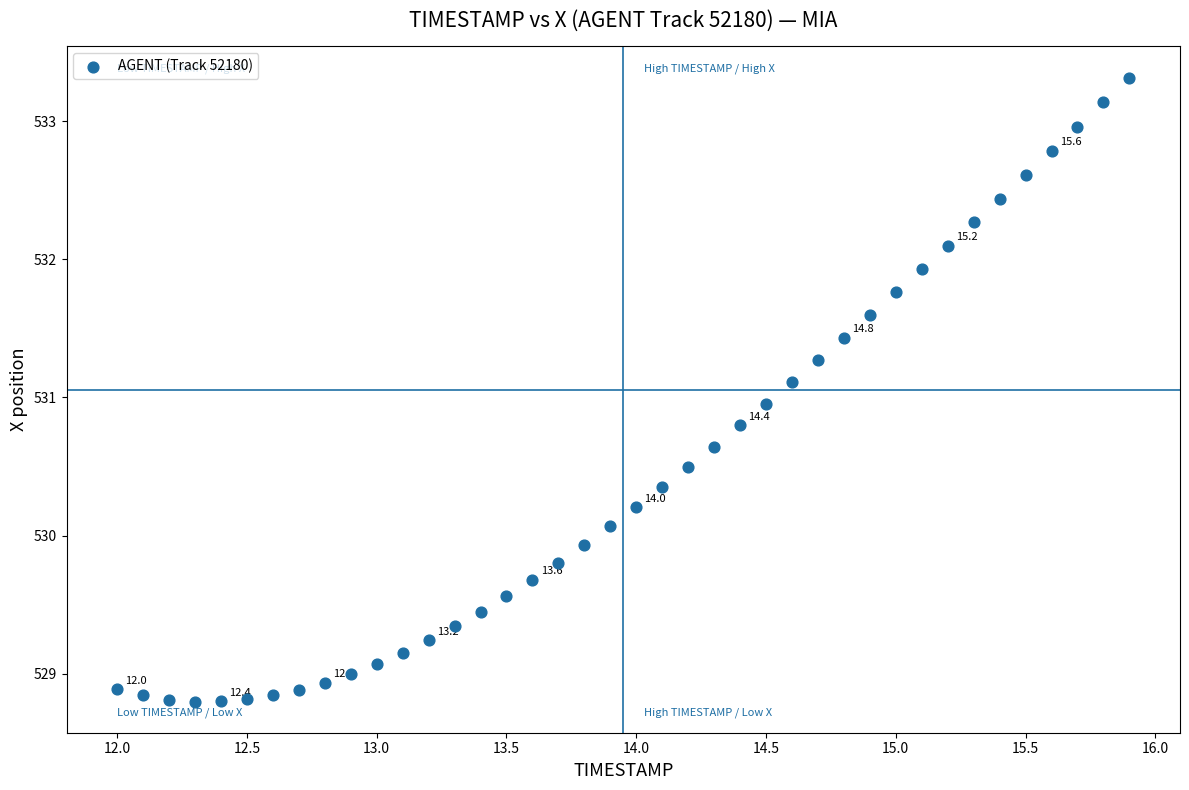

What is the range of X values (max minus min)?

3.9